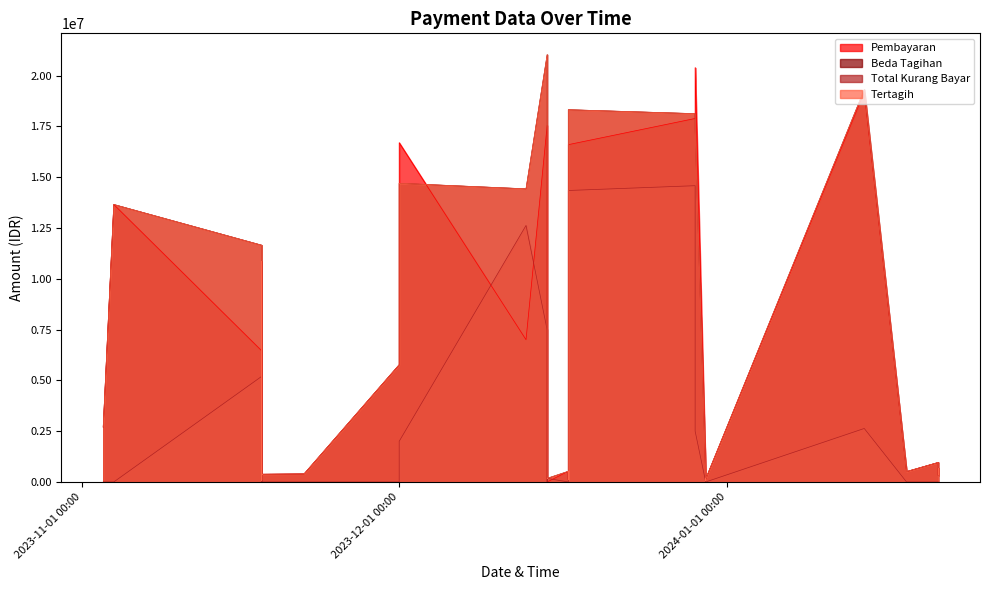

In Beda Tagihan, how many points are higher than both neighbors (excluding endpoints)?

10